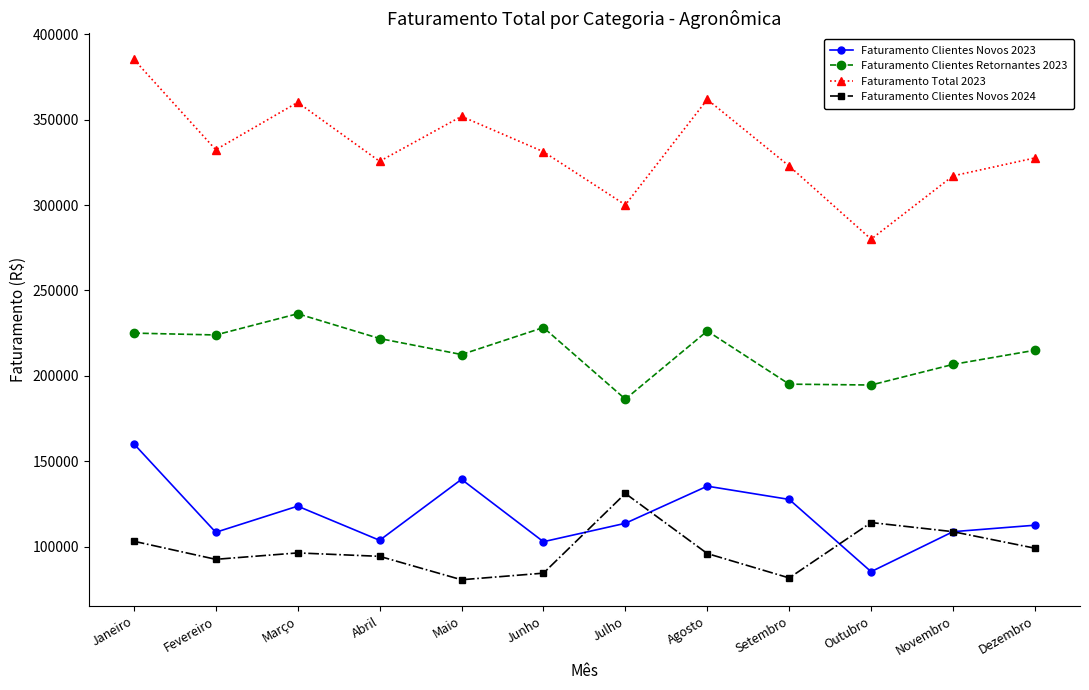

At which label does Faturamento Total 2023 reach its peak?

Janeiro